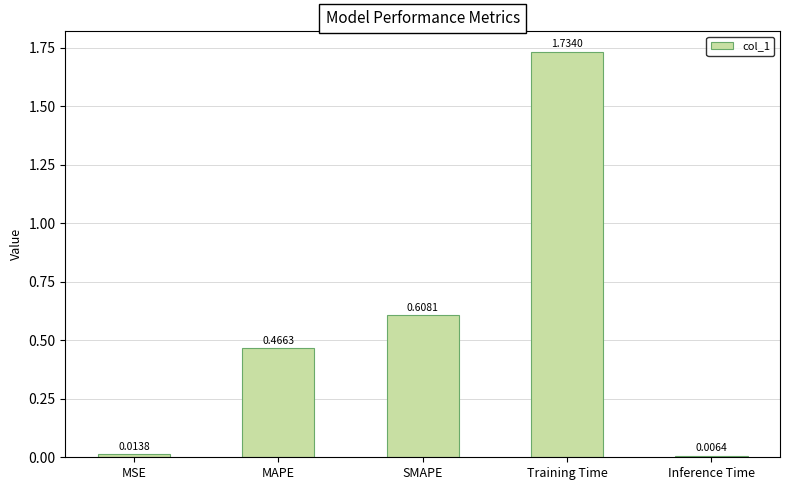

Rank the categories by value from highest to lowest.

Training Time, SMAPE, MAPE, MSE, Inference Time